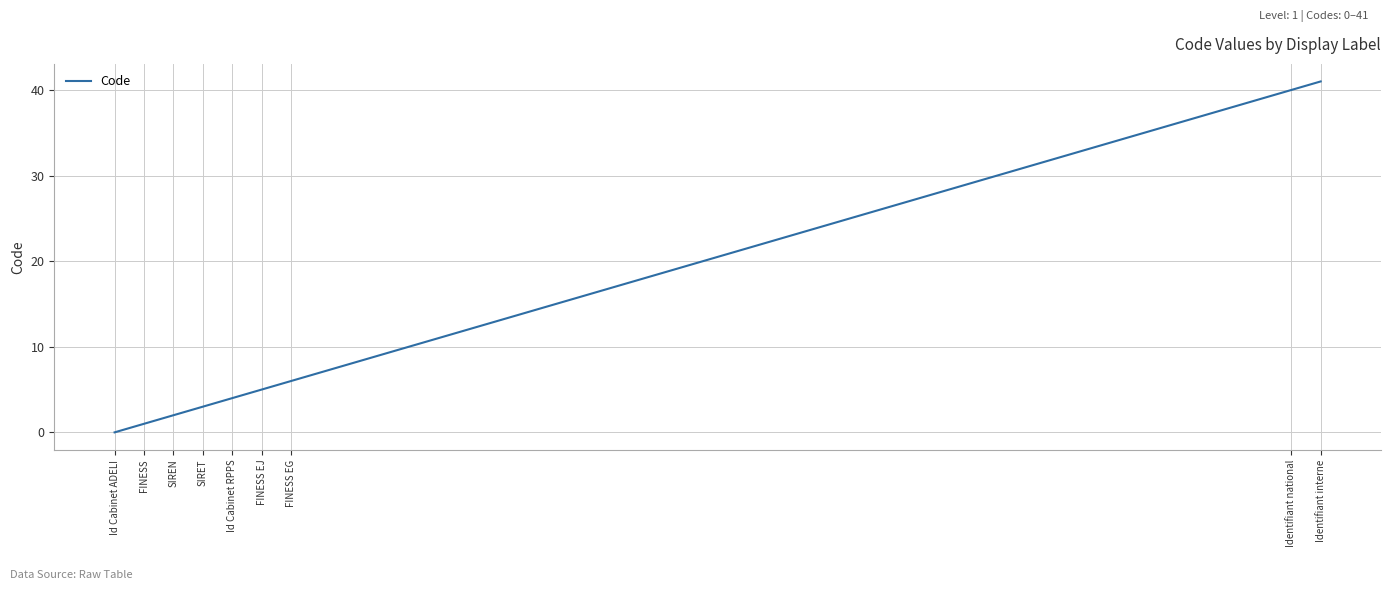

Rank the categories by value from lowest to highest.

Id Cabinet ADELI, FINESS, SIREN, SIRET, Id Cabinet RPPS, FINESS EJ, FINESS EG, Identifiant national, Identifiant interne